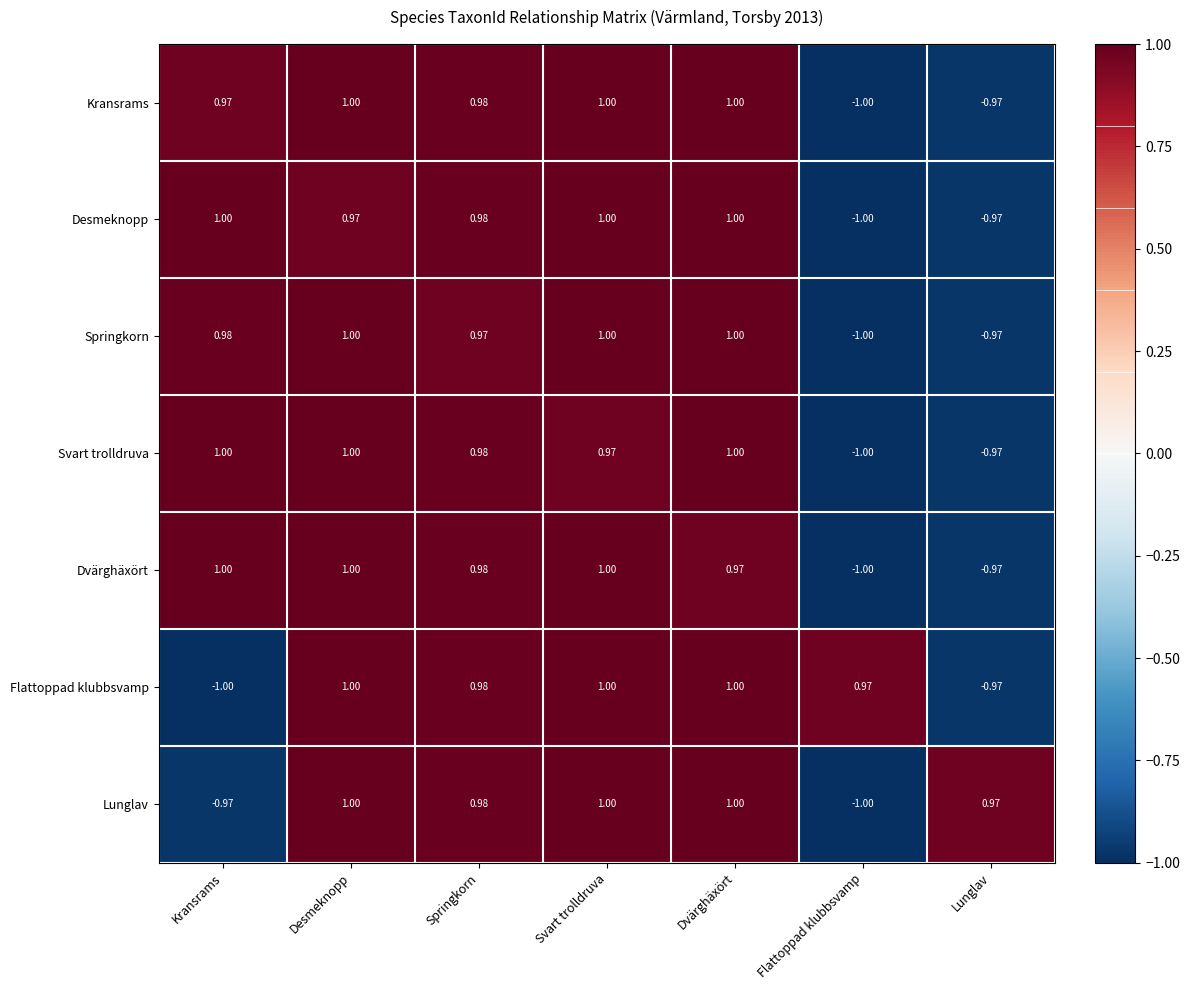

At which label is Lunglav closest to 0?

Kransrams